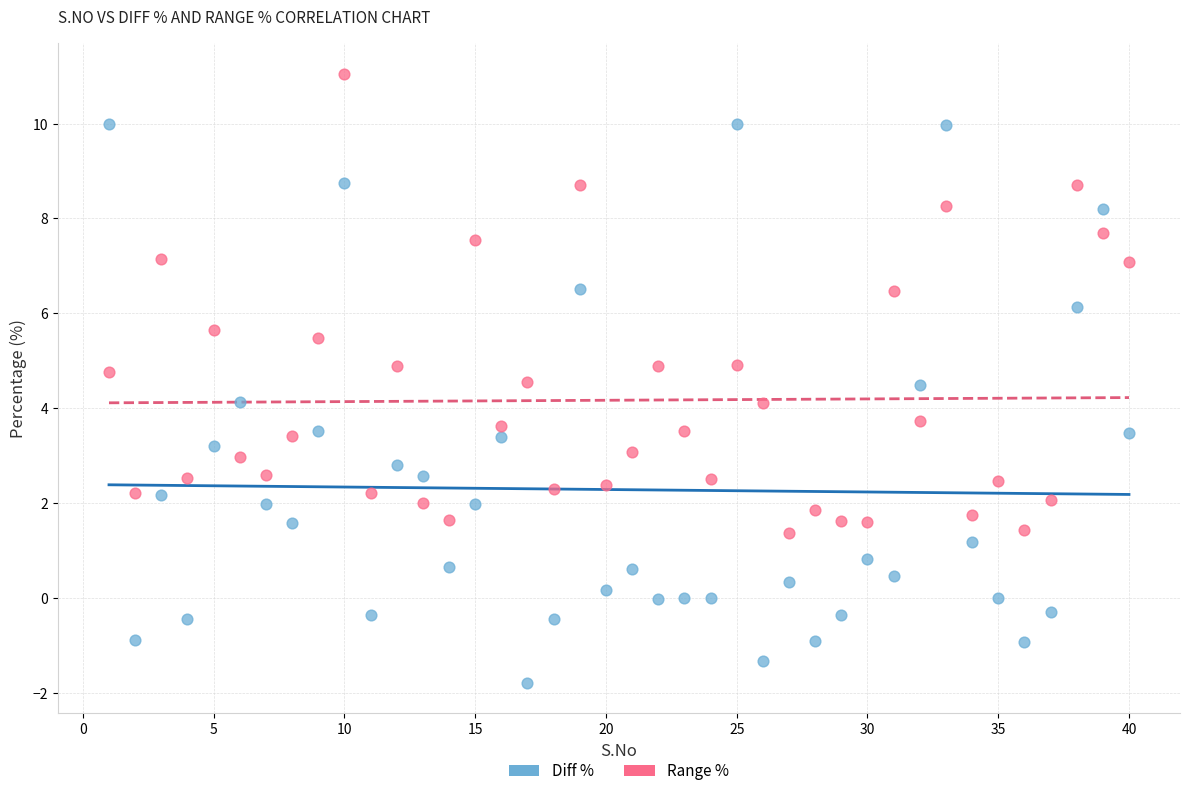

Which series has the widest spread of Y values?

Diff %